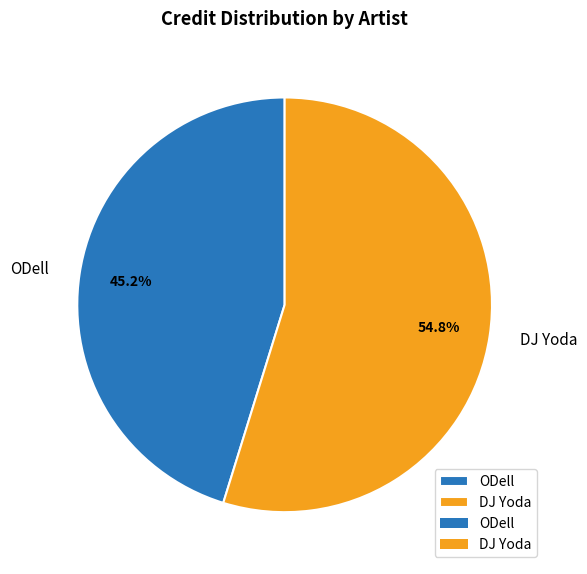

How many segments does this pie chart have?

2